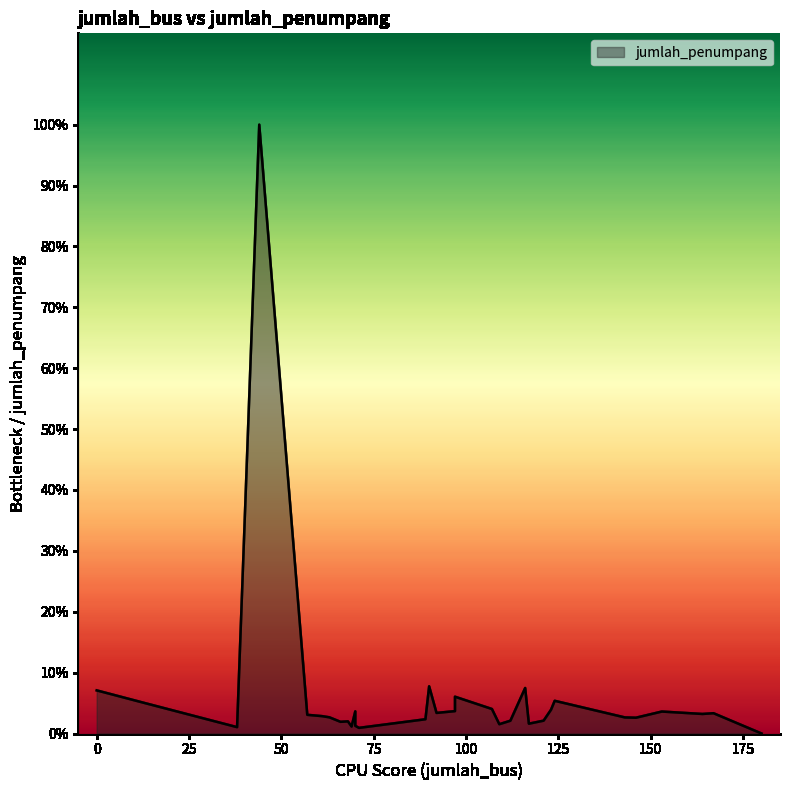

How many lines are shown in the chart?

1